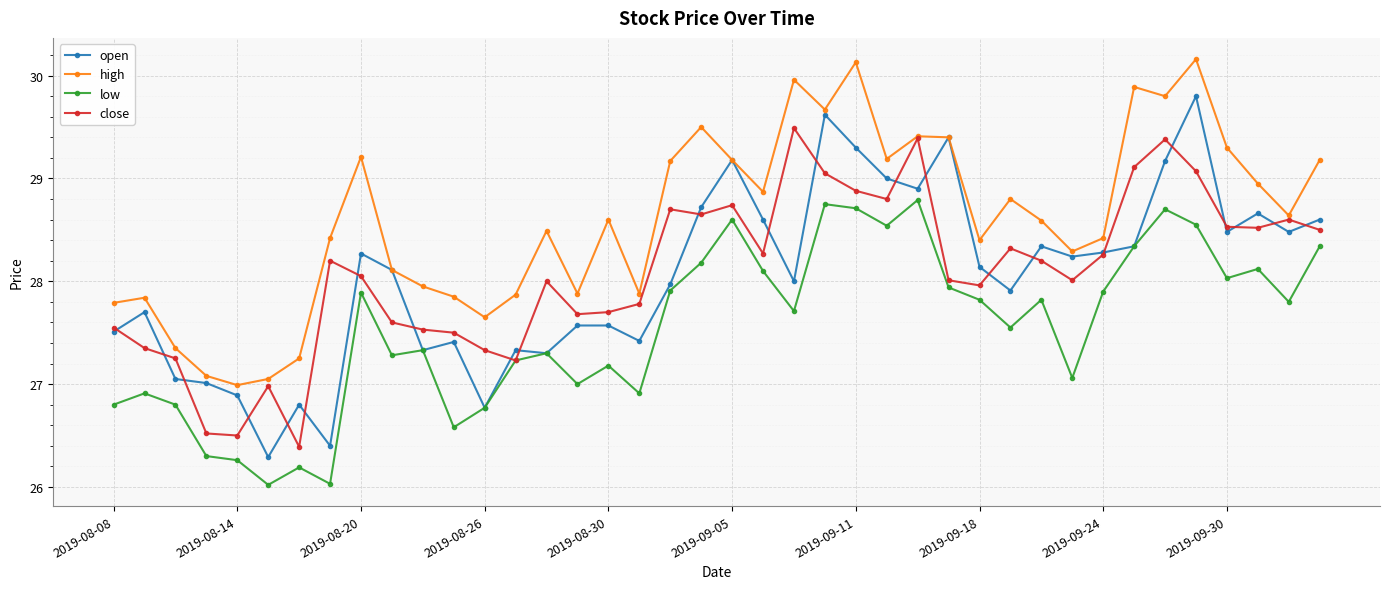

What are all the series names shown in the legend?

open, high, low, close